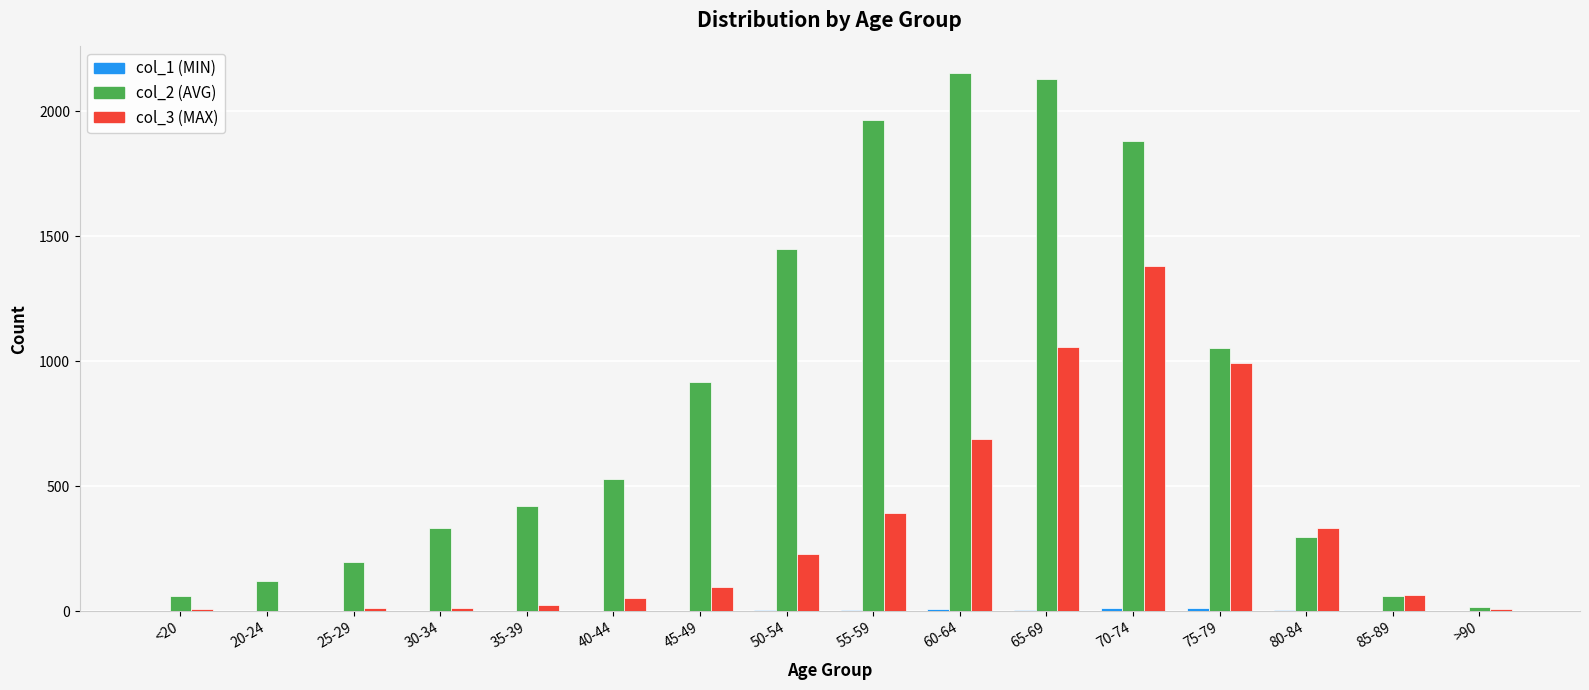

What is the greatest value displayed?

2151